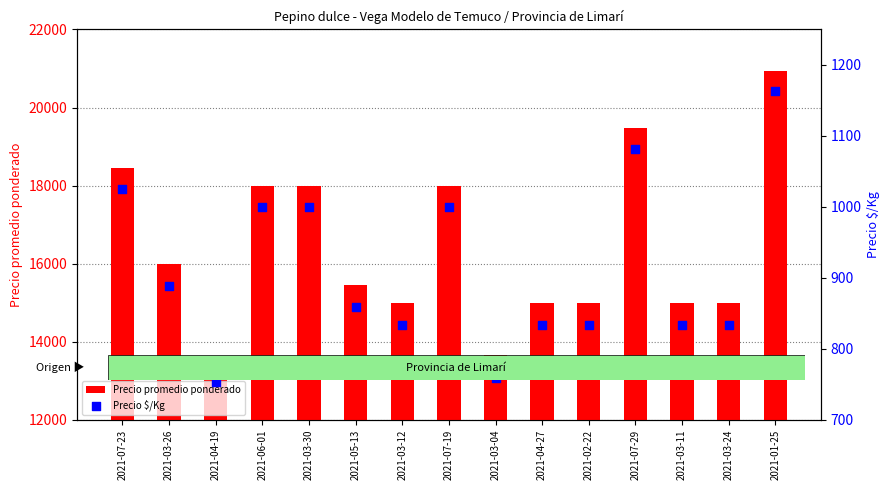

Which series has the largest total across all categories?

Precio promedio ponderado